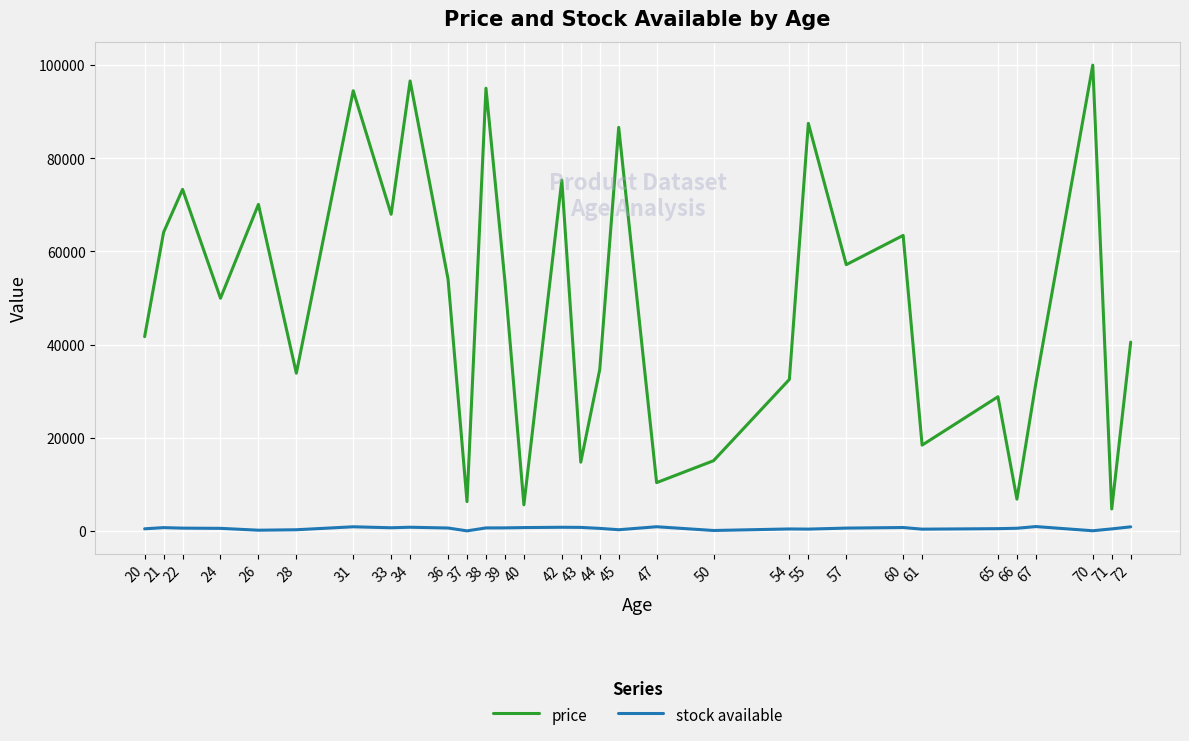

True or false: price and stock available intersect in this chart.

False